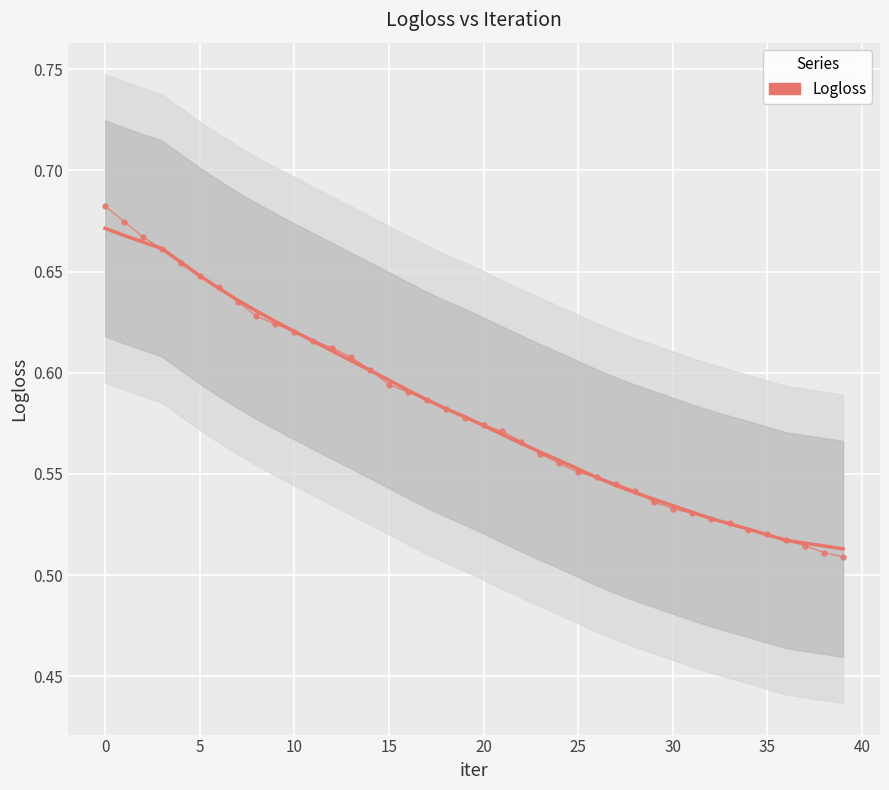

What is the minimum value shown in the chart?

0.5